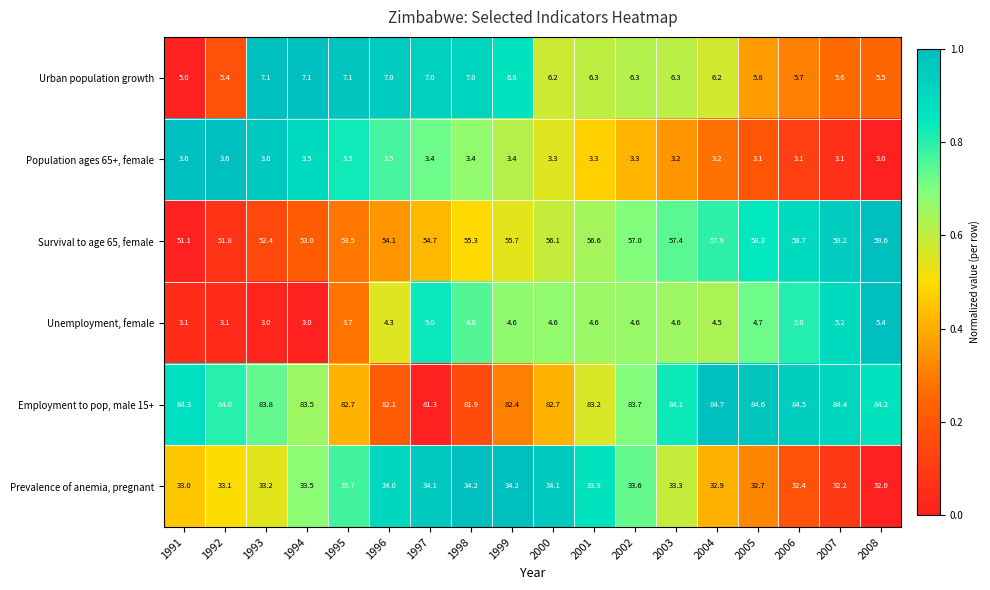

True or false: Population ages 65+, female has a value of 3.4 at 1999.

True